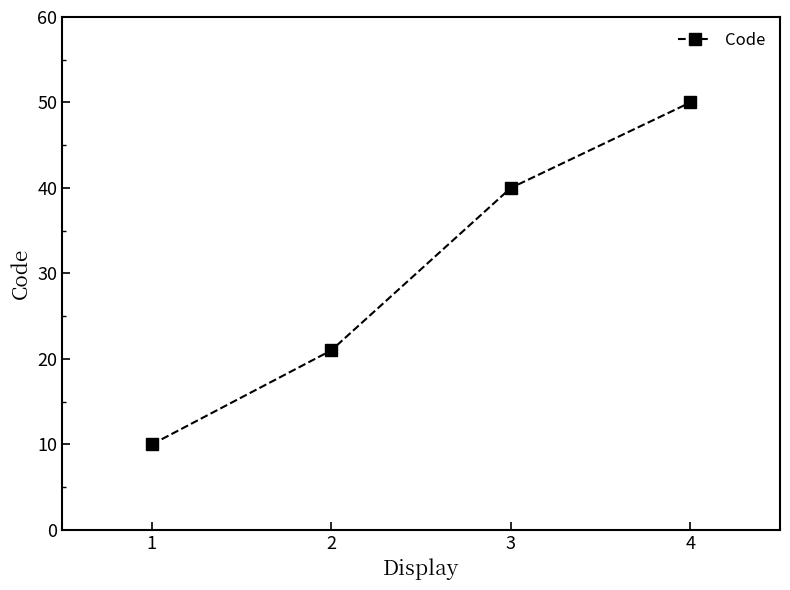

True or false: the data has more than 2 interior local peaks.

False